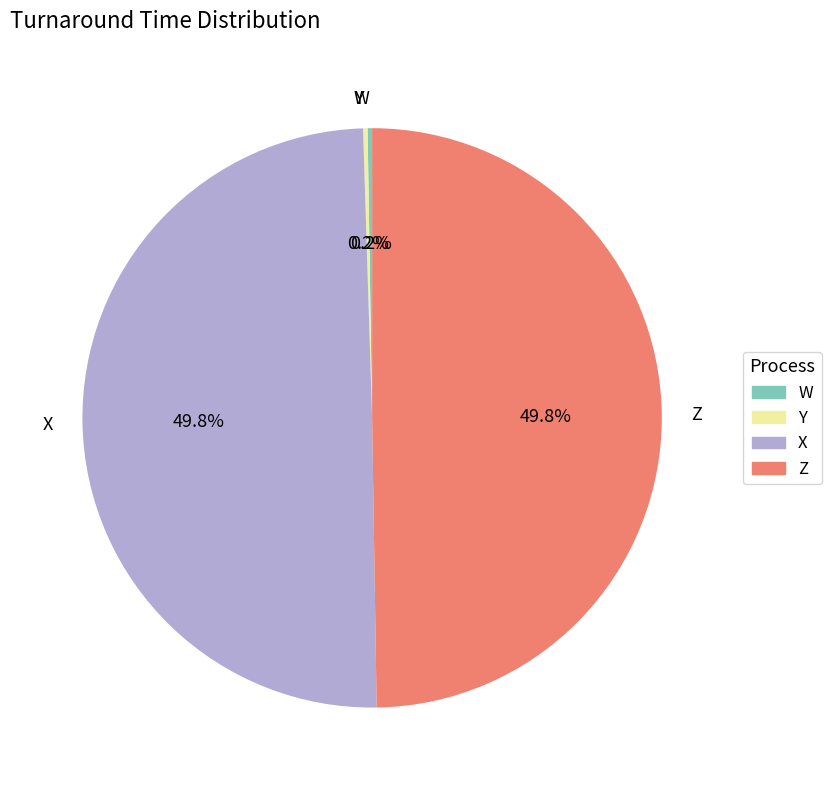

Is there any slice that represents more than half of the pie?

No